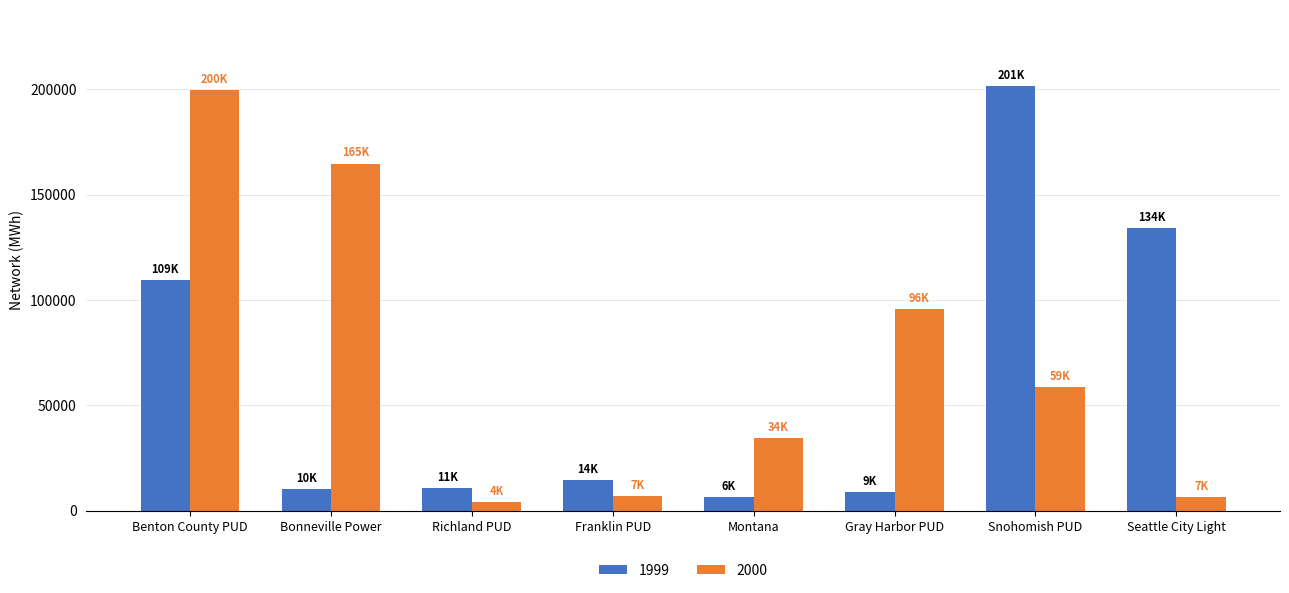

What is the label of the 5th bar from the left?

Montana